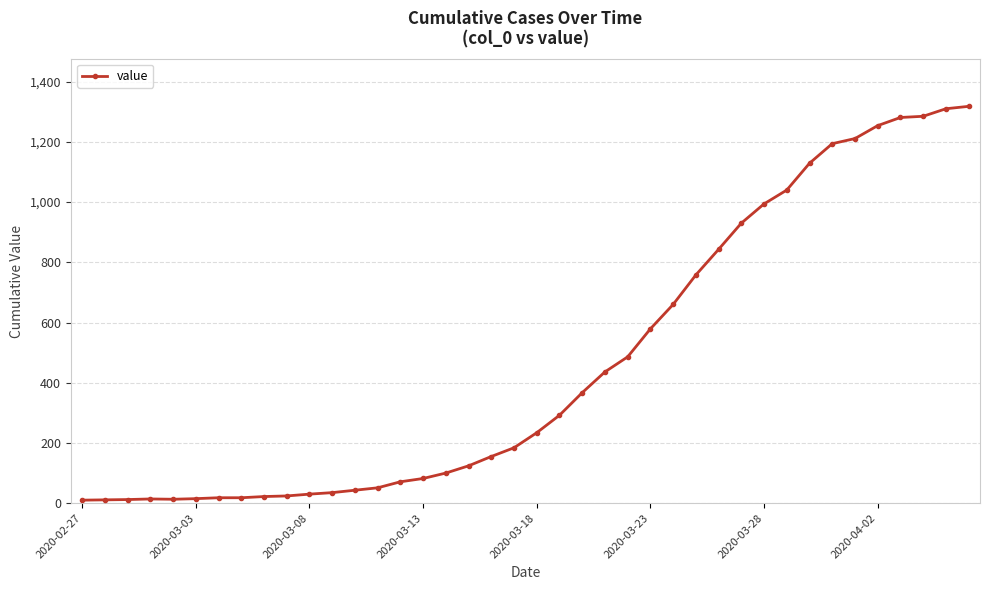

How many data points are less than 234?

20